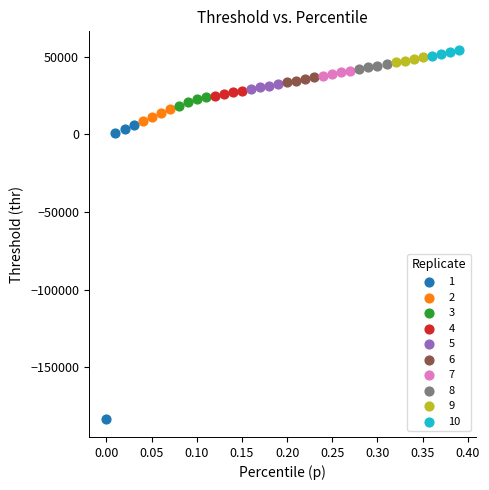

What are all the series names shown in the legend?

1, 2, 3, 4, 5, 6, 7, 8, 9, 10